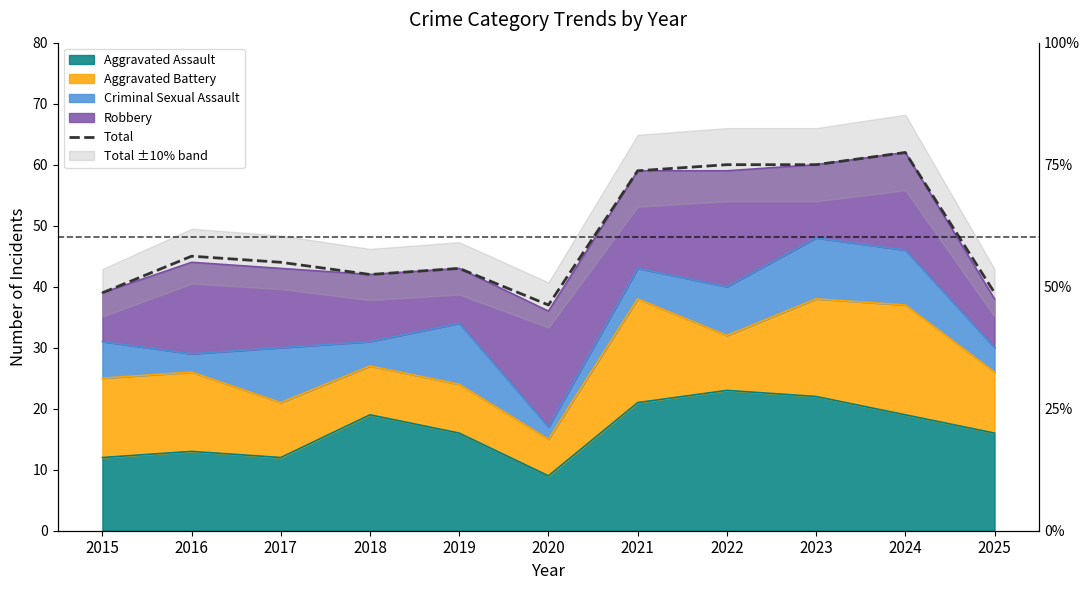

List the labels in order of value, largest first.

2024, 2022, 2023, 2021, 2016, 2017, 2019, 2018, 2015, 2025, 2020